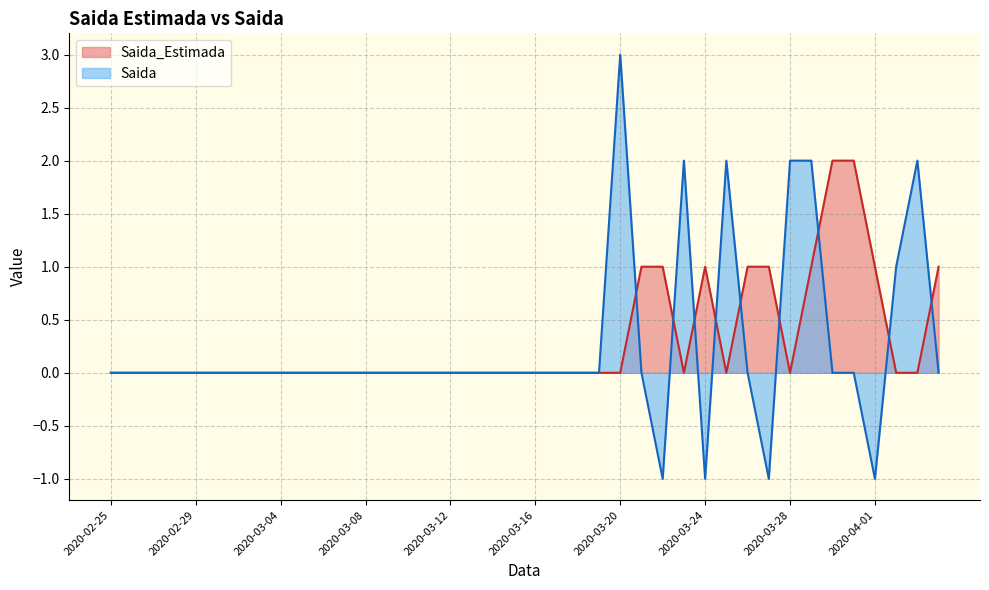

List the series in order of their overall mean, lowest first.

Saida, Saida_Estimada